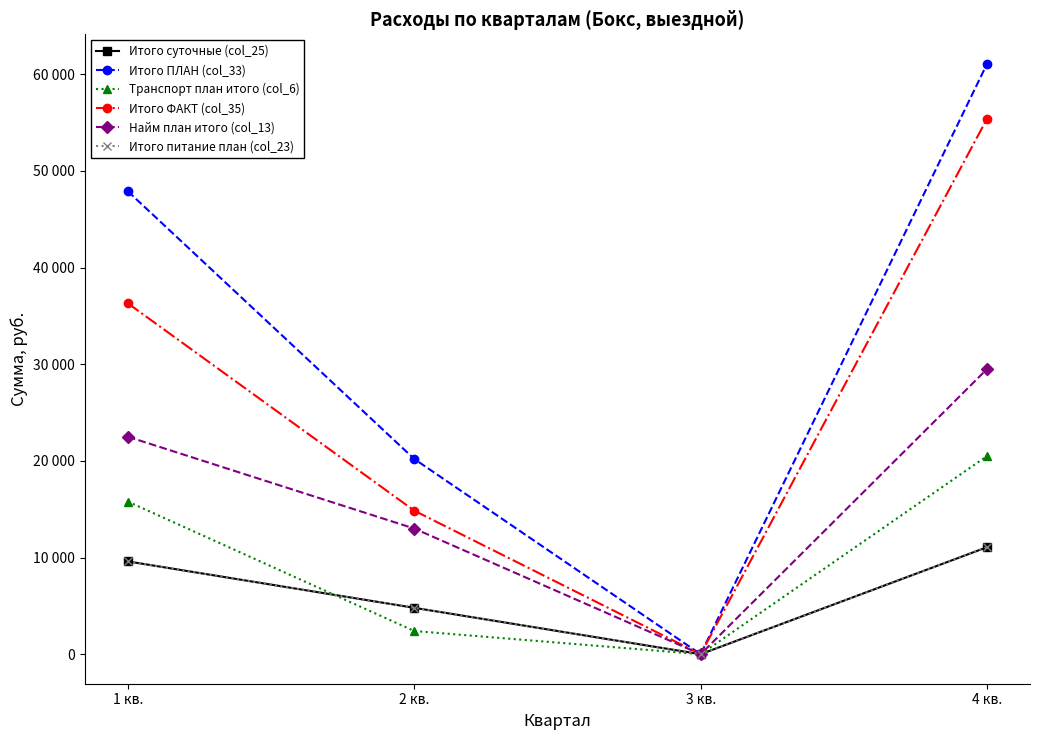

Reading left to right, transcribe all the data shown in this chart.

Итого суточные (col_25): 9600	4800	0	11073
Итого ПЛАН (col_33): 47890	20200	0	61073
Транспорт план итого (col_6): 15790	2400	0	20500
Итого ФАКТ (col_35): 36300	14850	0	55400
Найм план итого (col_13): 22500	13000	0	29500
Итого питание план (col_23): 9600	4800	0	11073